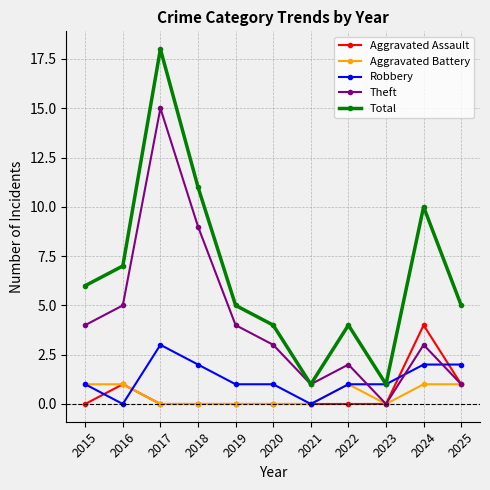

How many Aggravated Assault values are between 0 and 1?

10